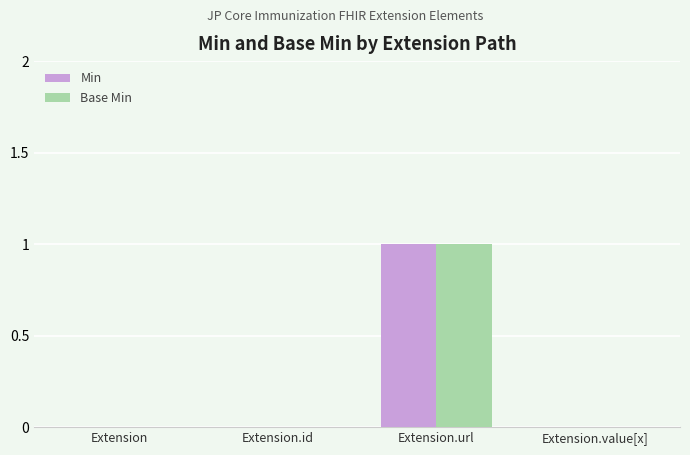

Reading left to right, list all the values displayed in this chart.

Min: 0	0	1	0
Base Min: 0	0	1	0